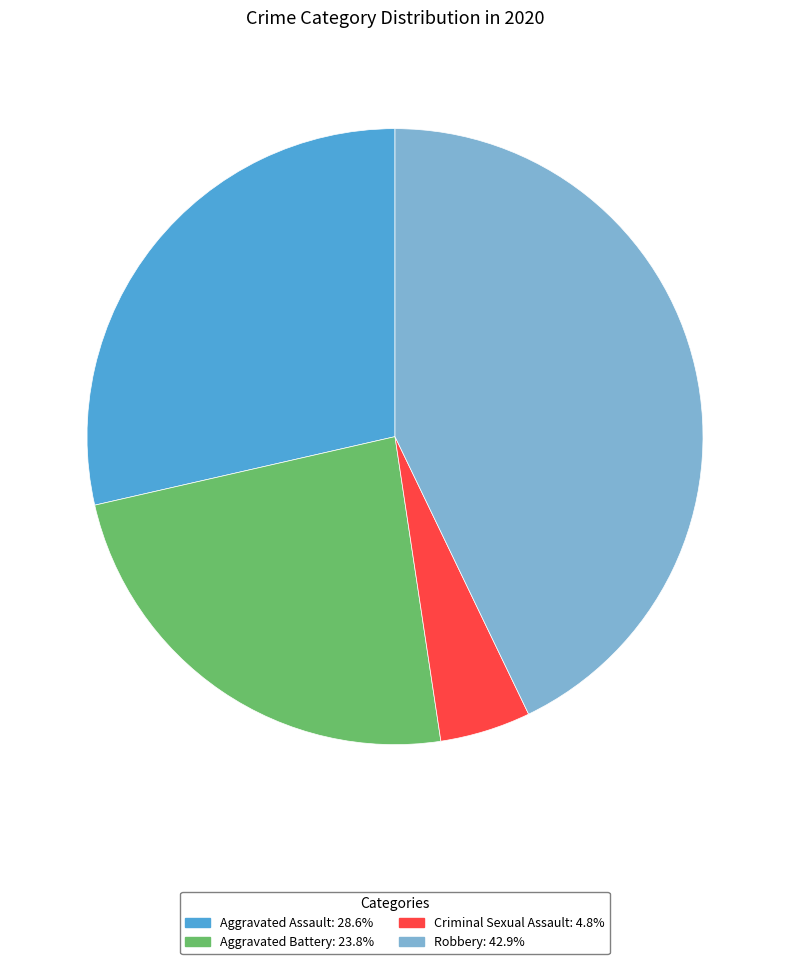

Do Criminal Sexual Assault: 4.8% and Aggravated Assault: 28.6% together represent more than half of the pie?

No